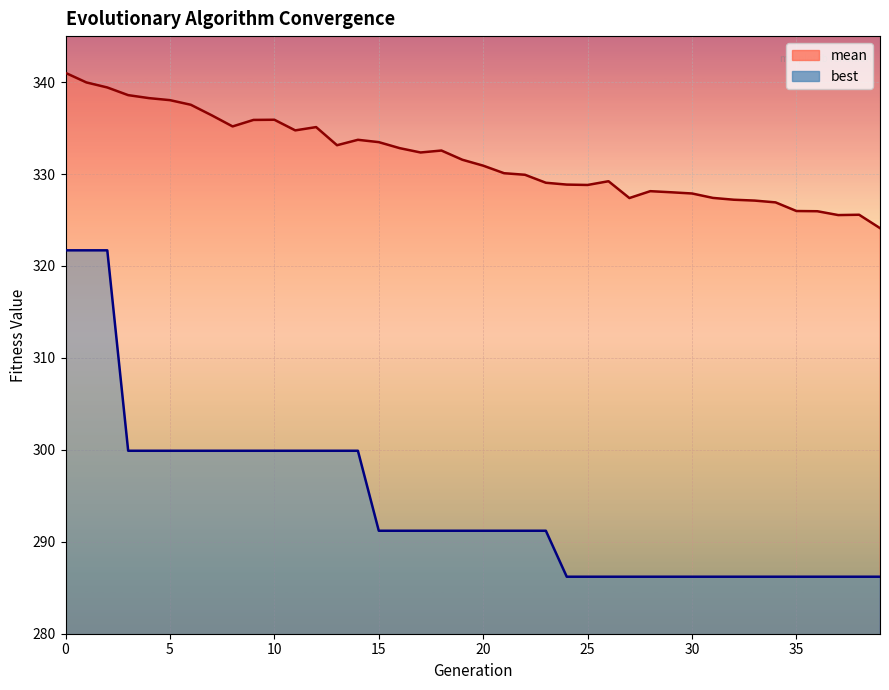

Which series has the largest range (max minus min)?

best